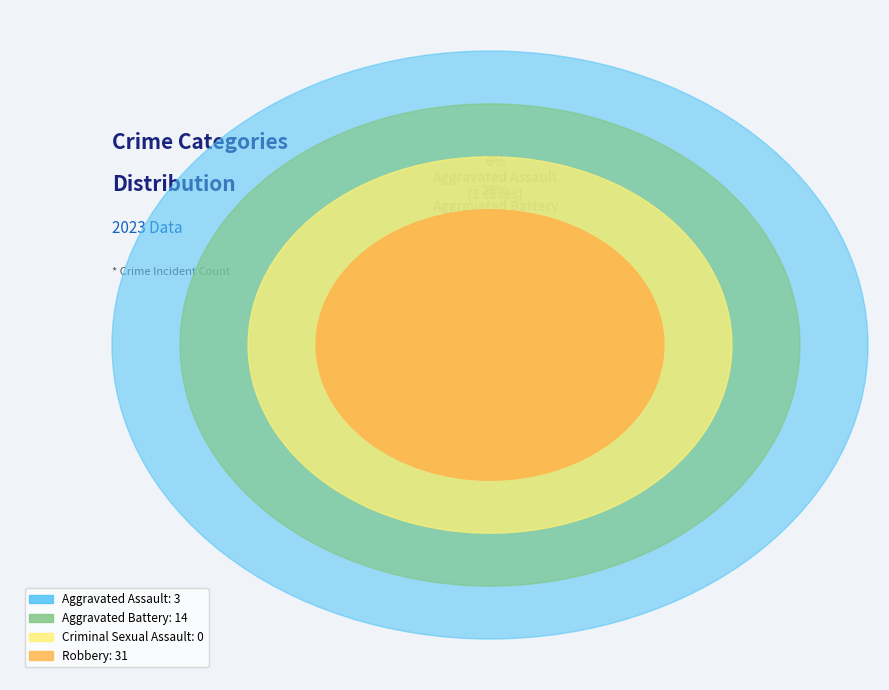

What percentage is NOT represented by Aggravated Assault?

93.8%